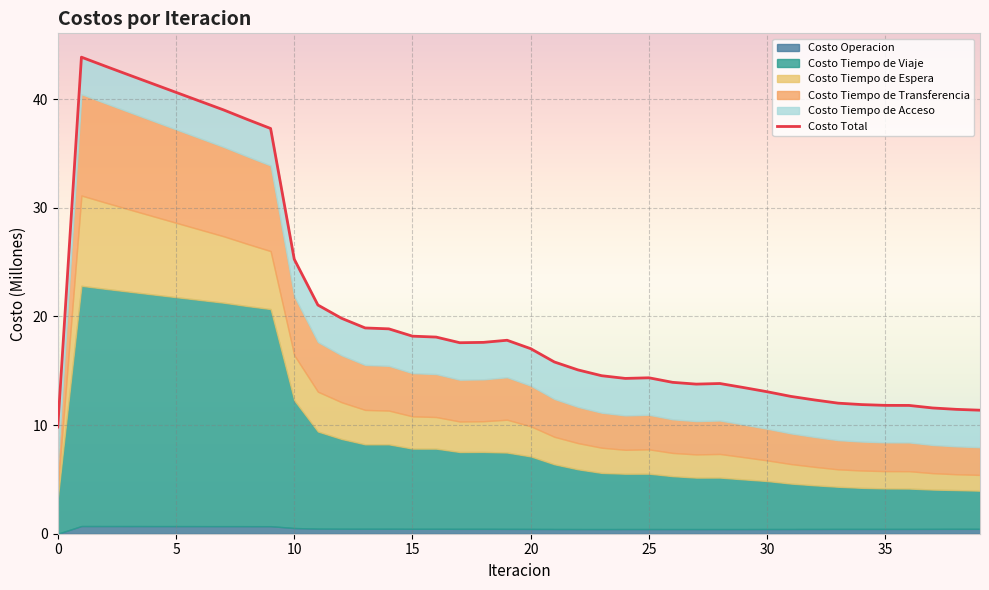

Where is the data nearest to the value 26?

10